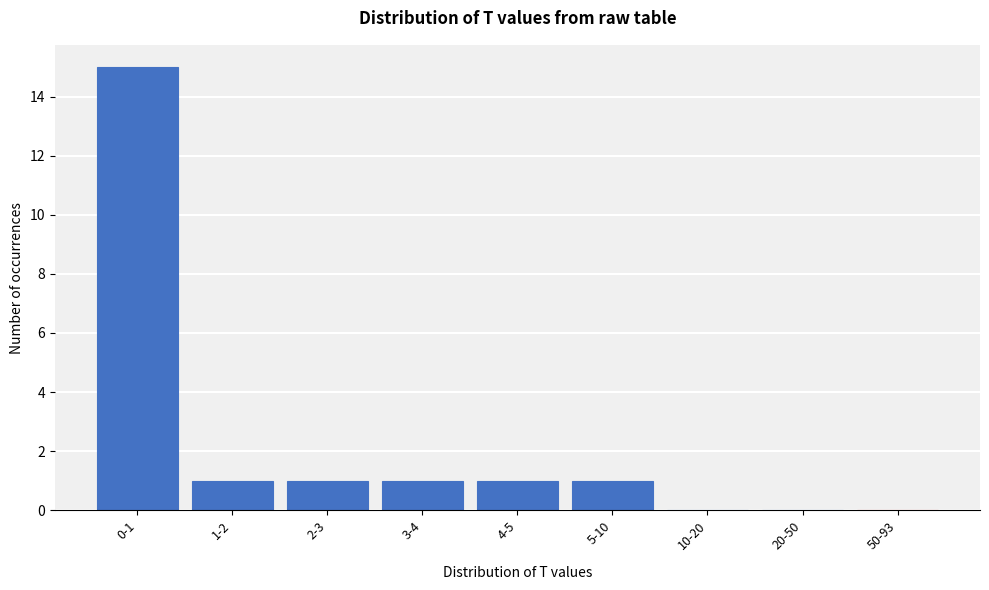

Reading left to right, transcribe all the data shown in this chart.

0-1=15	1-2=1	2-3=1	3-4=1	4-5=1	5-10=1	10-20=0	20-50=0	50-93=0